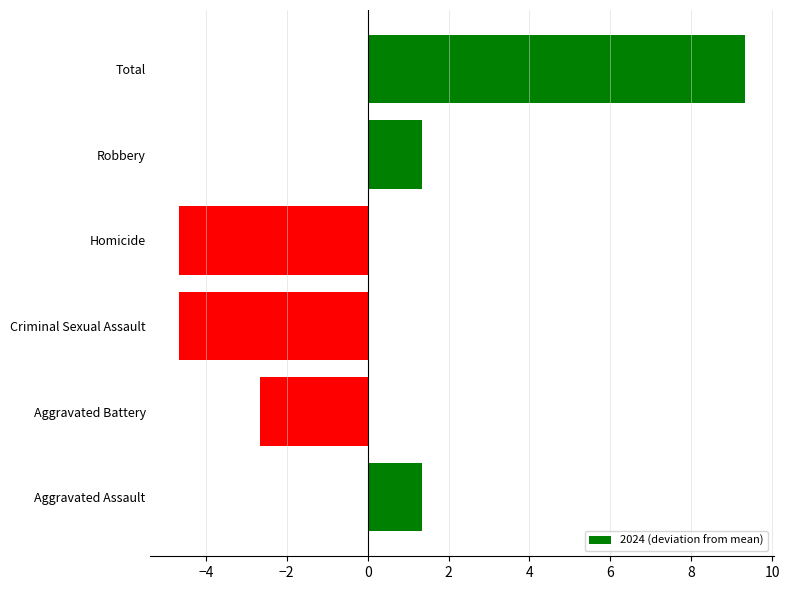

Count the number of data series in this chart.

1